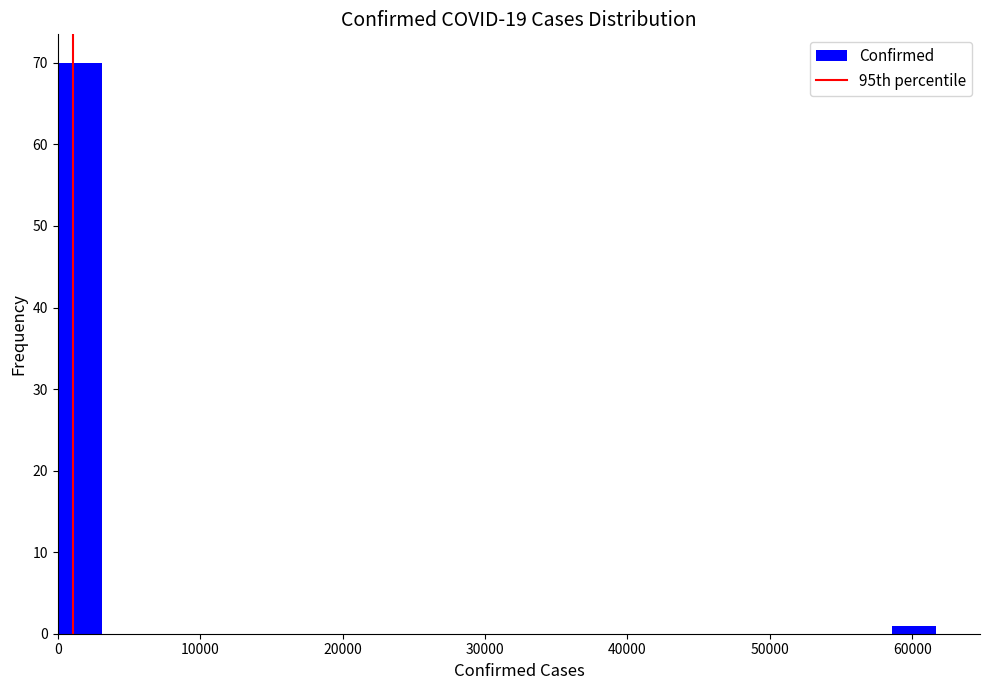

Around what value on the x-axis is the tallest bar? Give the approximate position of its centre, as read against the axis.

2000